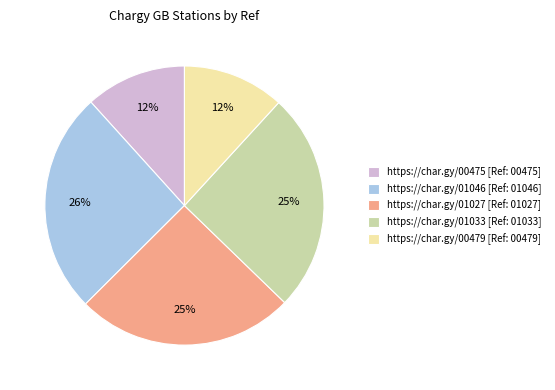

Is there a majority slice in this chart?

No